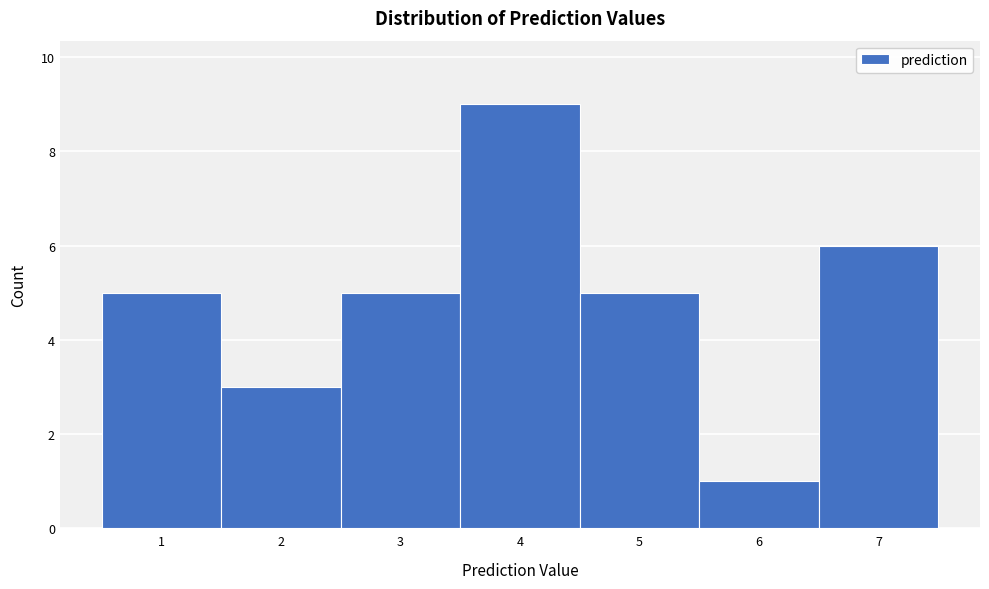

Reading left to right, list every bar in this chart as the range it spans on the x-axis followed by its height. The values are not printed on the chart, so give them approximately, as read against the axis.

0.5 to 1.5: 5
1.5 to 2.5: 3
2.5 to 3.5: 5
3.5 to 4.5: 9
4.5 to 5.5: 5
5.5 to 6.5: 1
6.5 to 7.5: 6